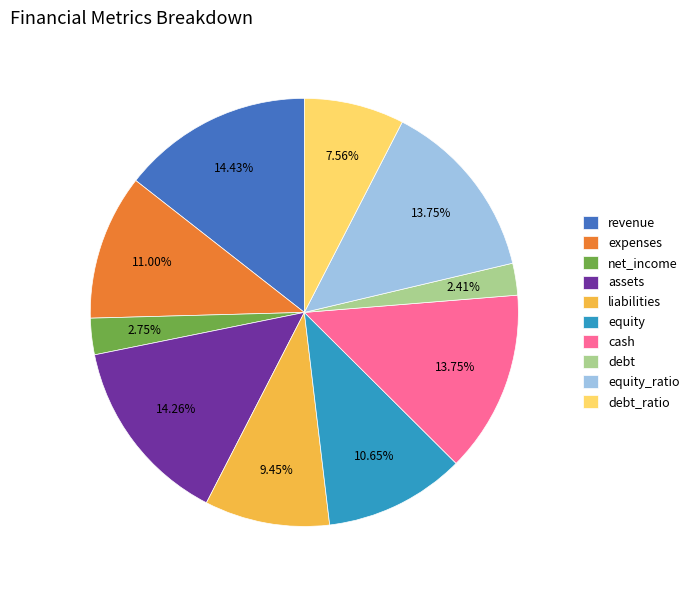

How many segments does this pie chart have?

10